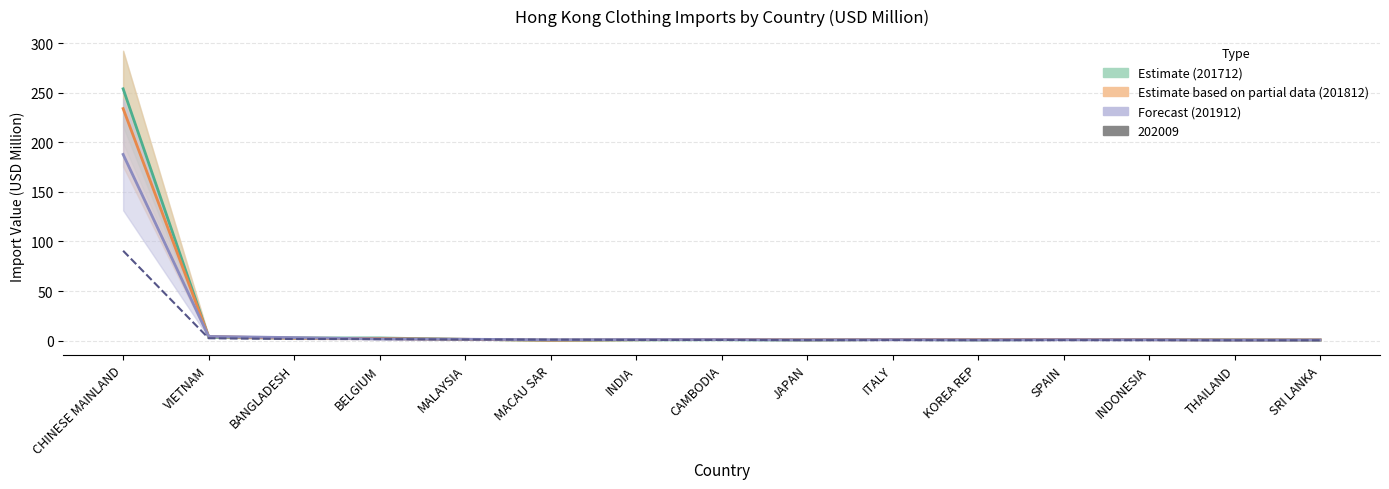

How many lines are shown in the chart?

3